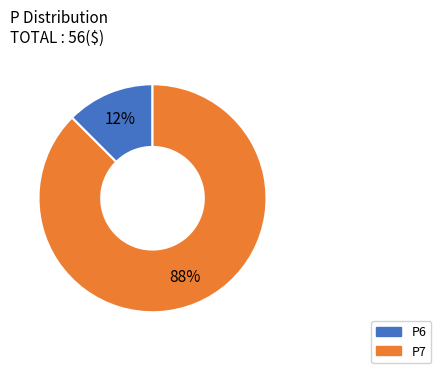

To the nearest percent, what is the average slice percentage?

50%